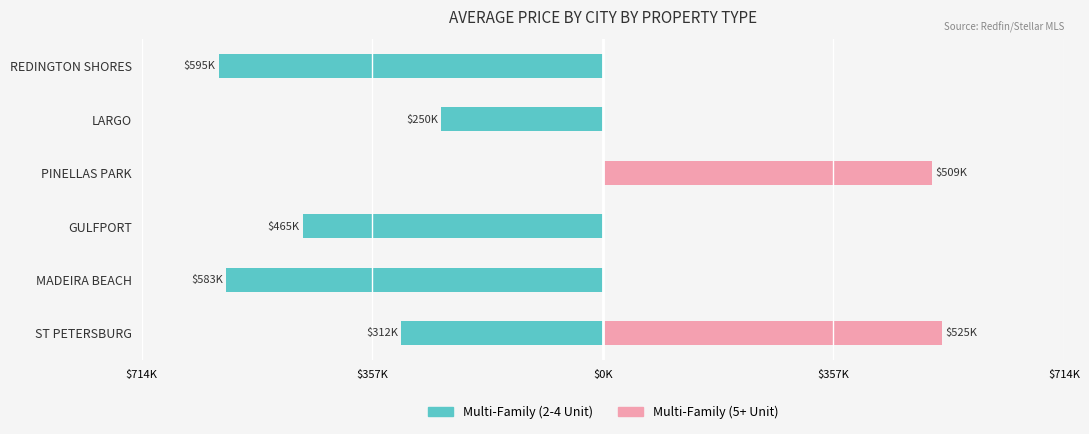

How many groups of bars are there?

6